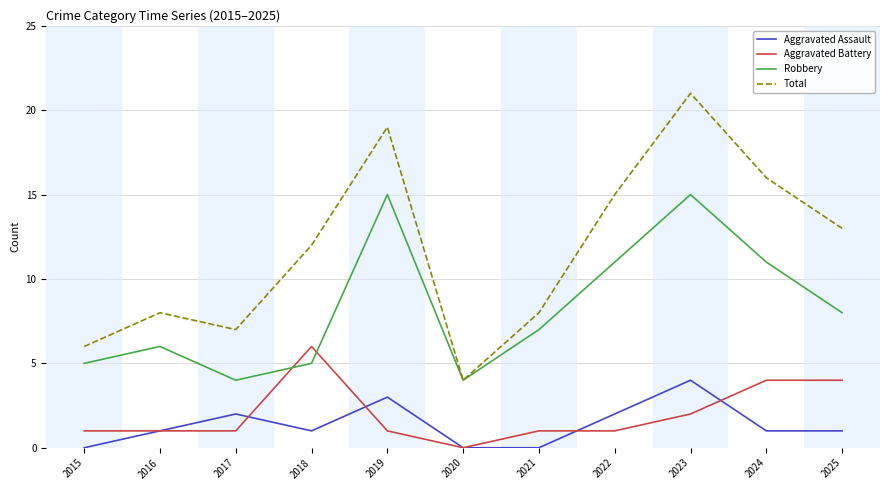

What is the sum of all Aggravated Assault values?

15